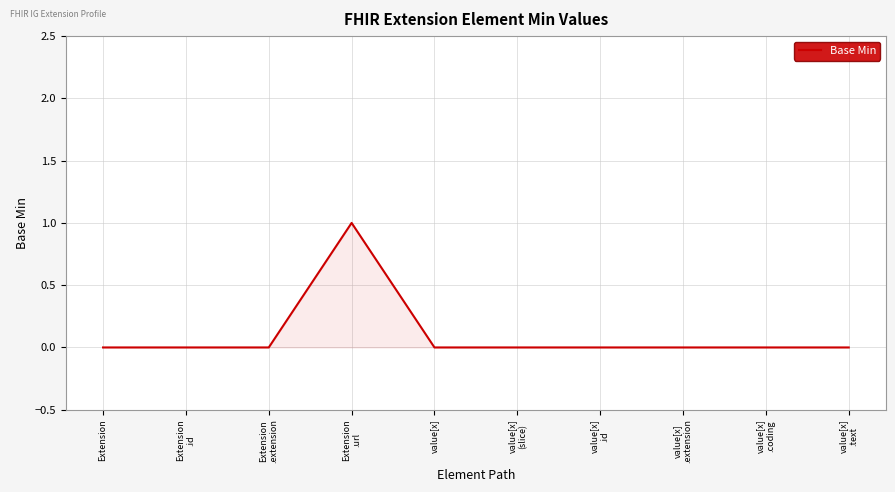

What is the sum of all values?

1